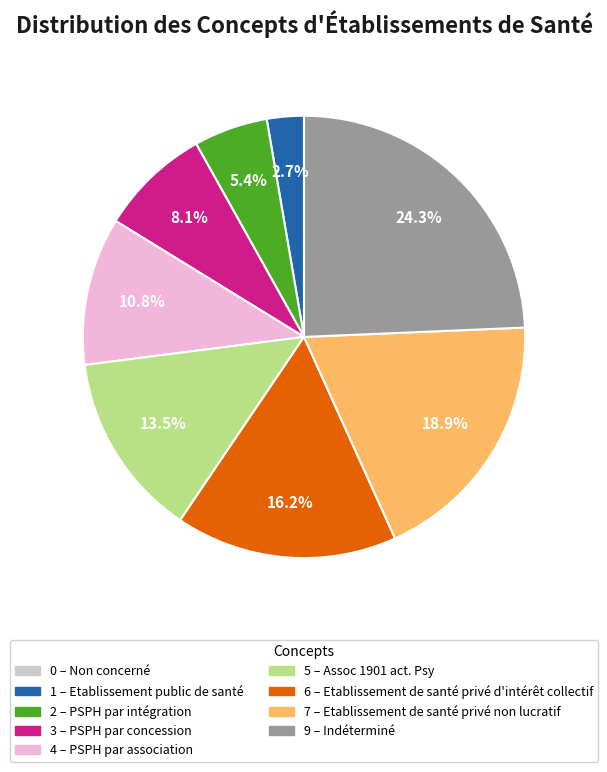

Does any single category account for the majority?

No